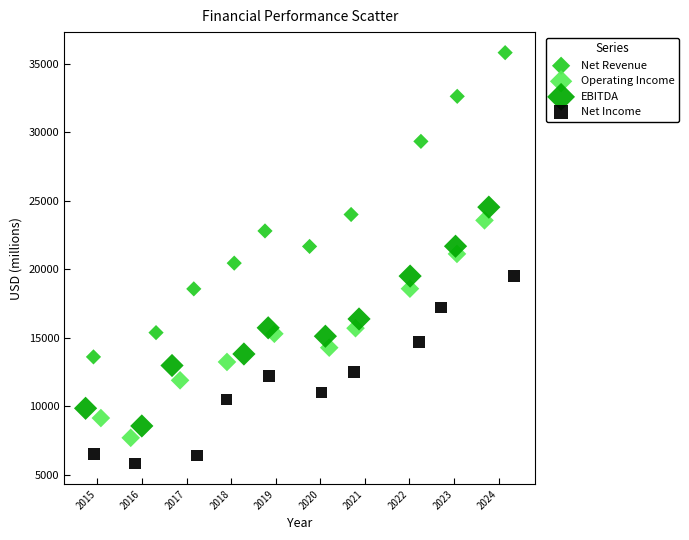

Which series contains the highest Y value?

Net Revenue